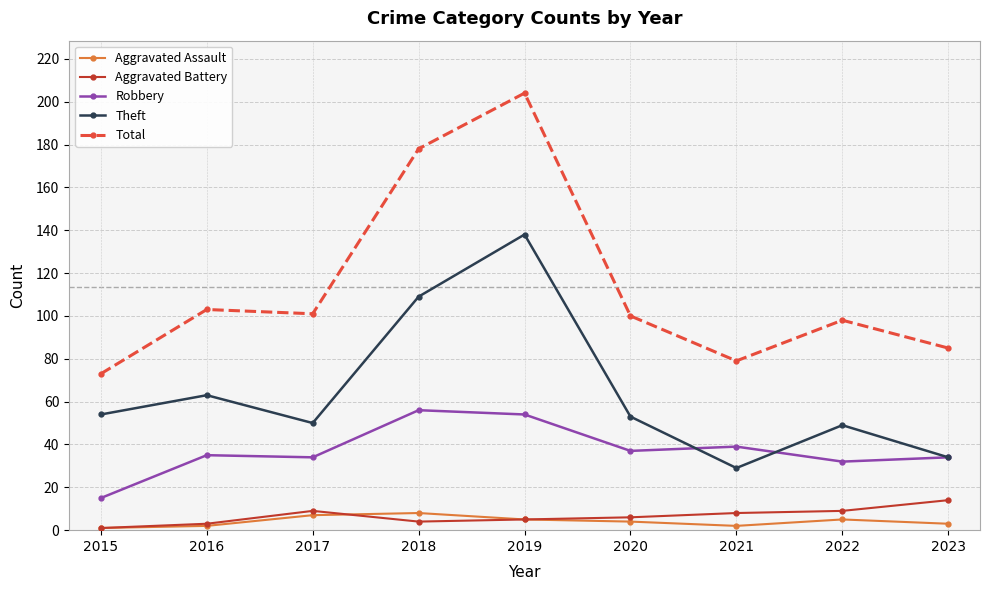

True or false: Theft has more than 0 points higher than both neighbors.

True